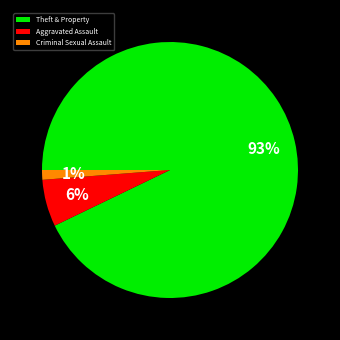

Do Criminal Sexual Assault and Aggravated Assault together represent more than half of the pie?

No